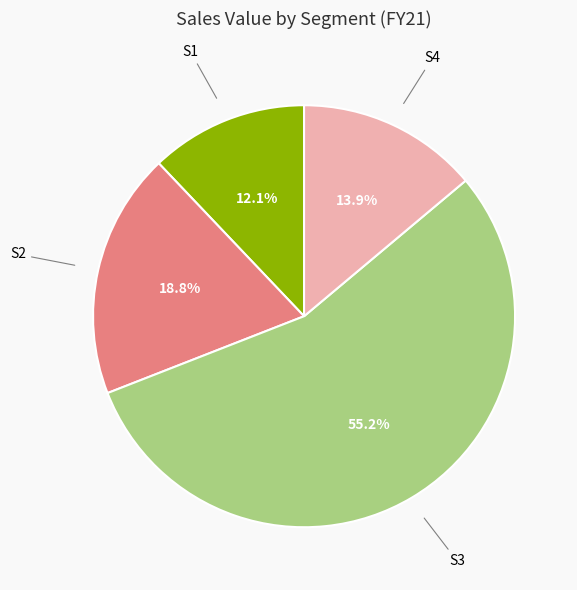

Does any single category account for the majority?

Yes